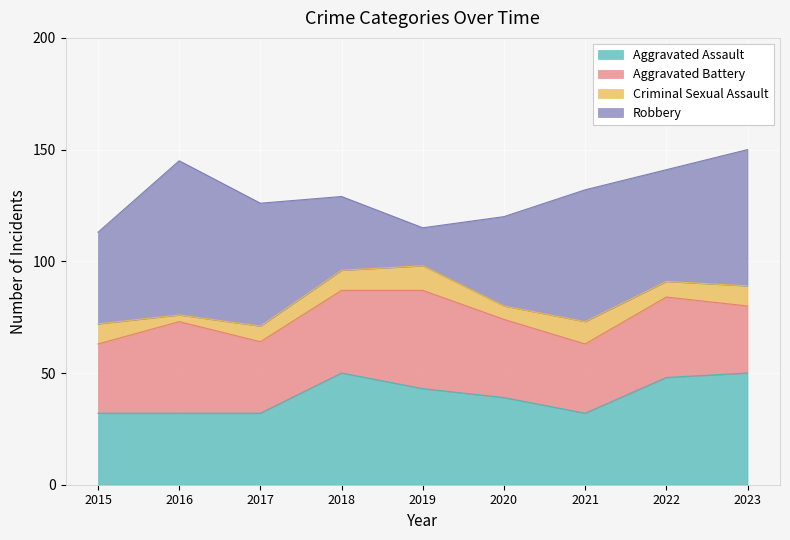

How many intersections are there between Robbery and Aggravated Battery?

2